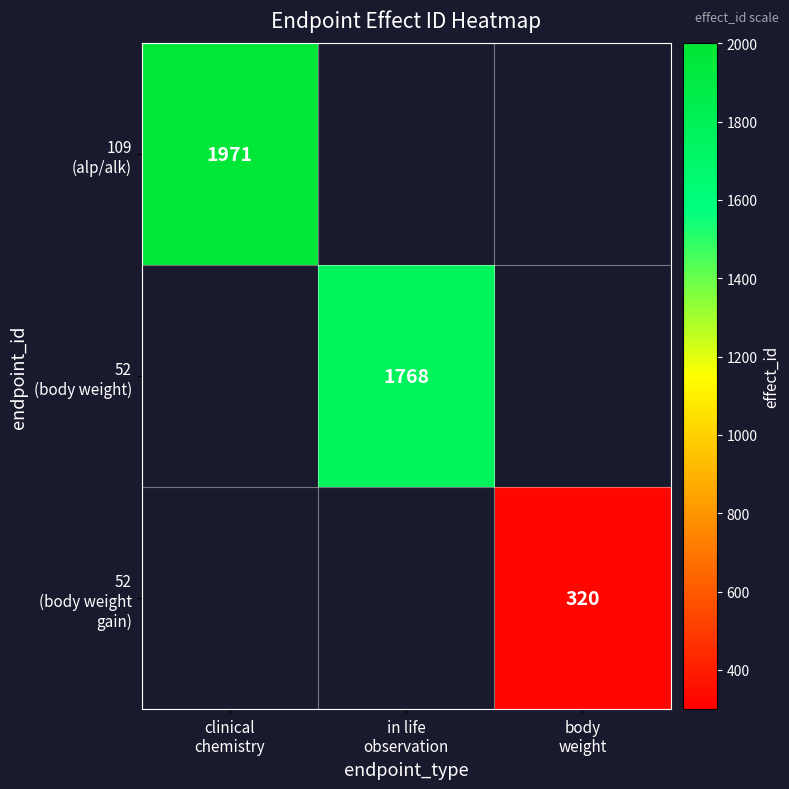

At which label does 109 (alp/alk) reach its peak?

clinical chemistry